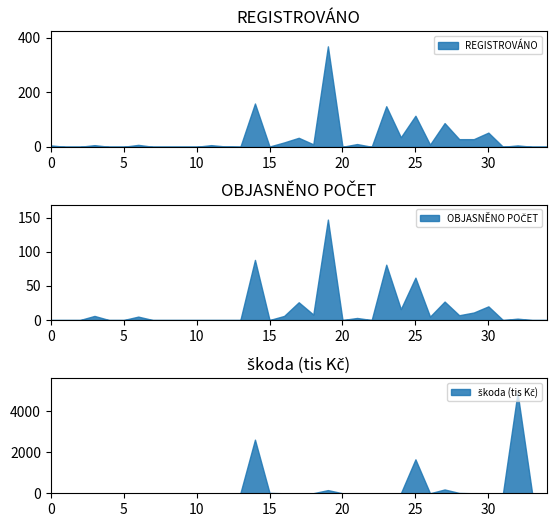

True or false: REGISTROVÁNO has a value of 5 at 0.

True